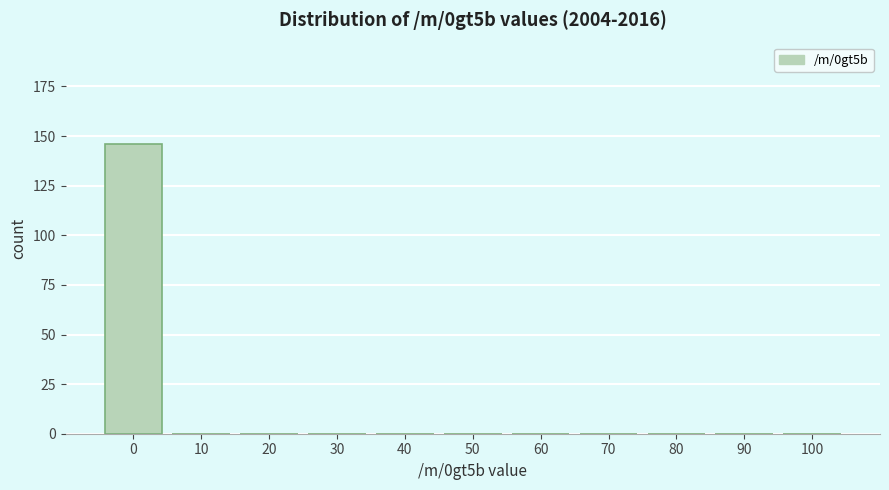

How tall is the bar that spans -5 to 5 on the x-axis? The values are not printed on the chart, so give them approximately, as read against the axis.

145